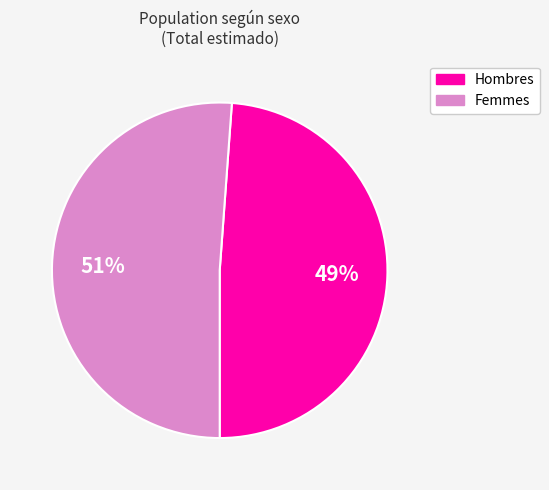

Does any single category account for the majority?

Yes